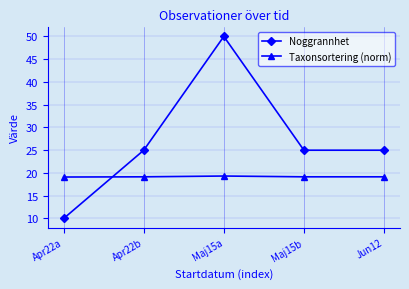

What is the greatest value displayed?

50.0